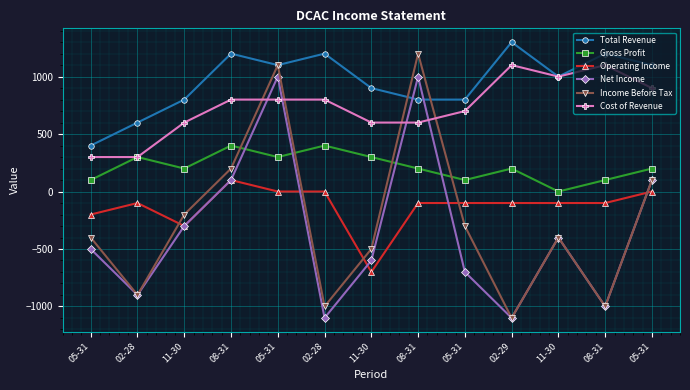

At which category does Net Income reach its first local peak?

05-31